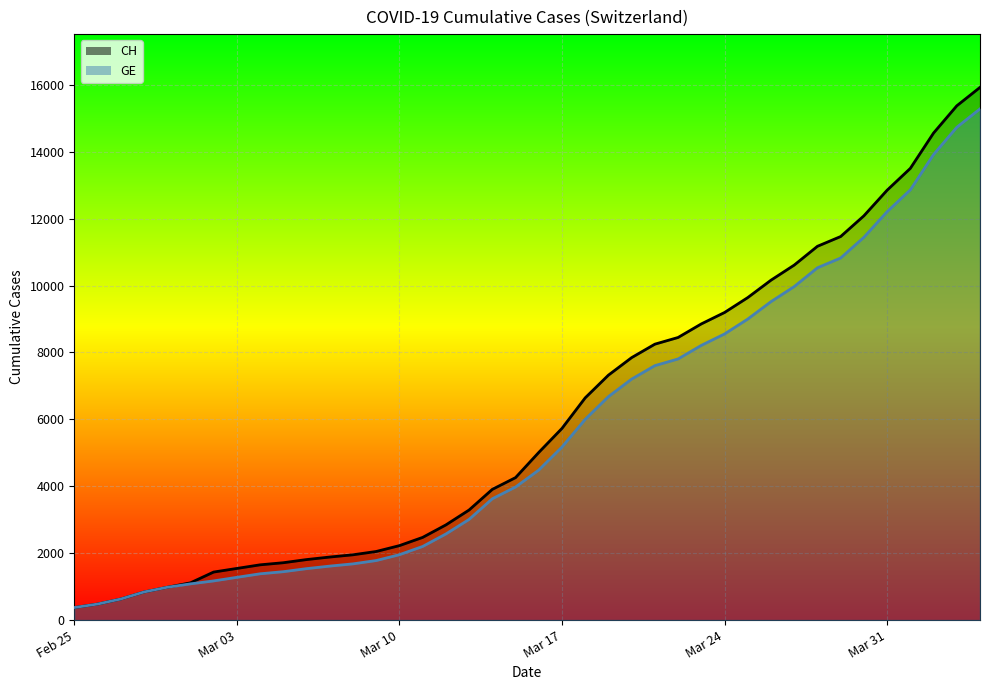

What is the difference between the second highest and second lowest values in the GE series?

14417